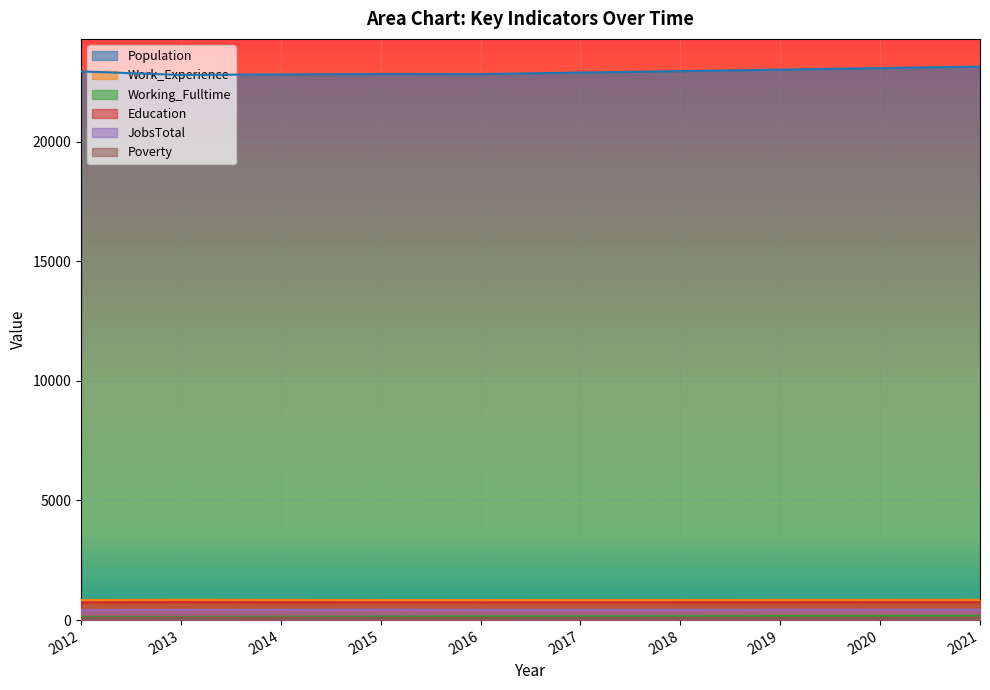

What is the lowest value of the Population series?

22787